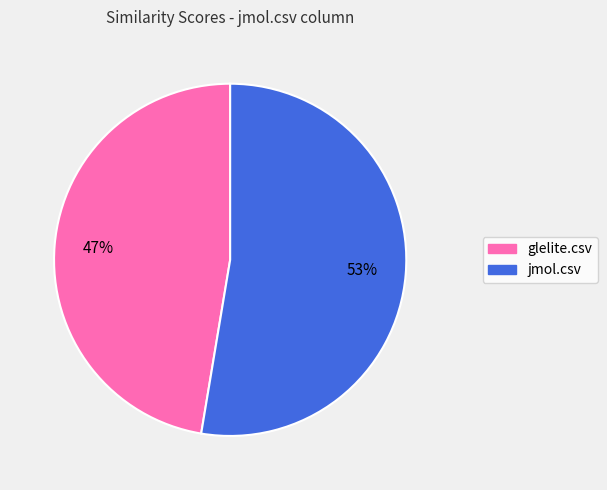

Count the number of slices in the pie.

2